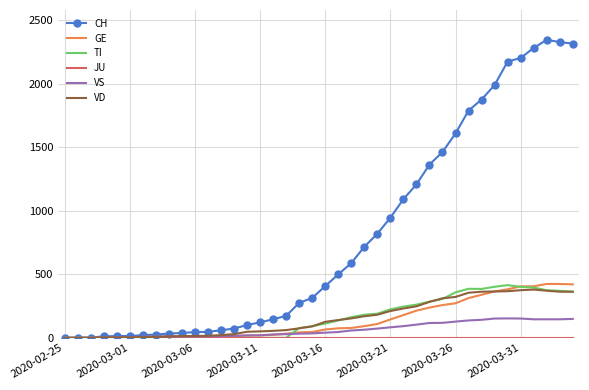

Which series has the largest total across all categories?

CH